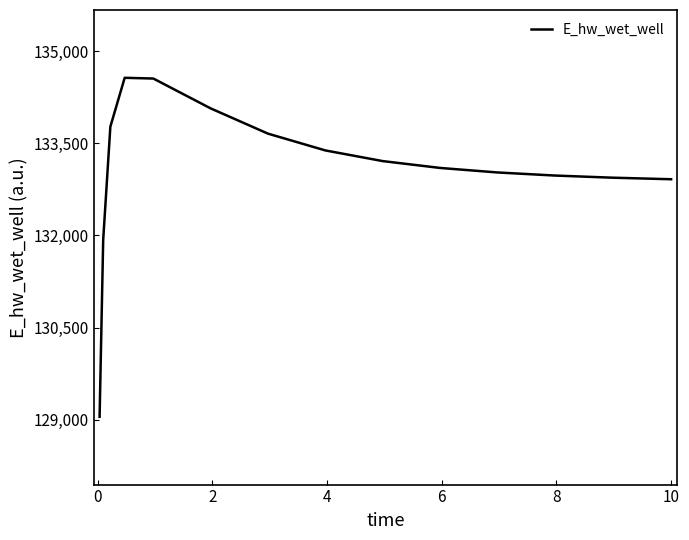

What is the maximum value shown in the chart?

134565.9